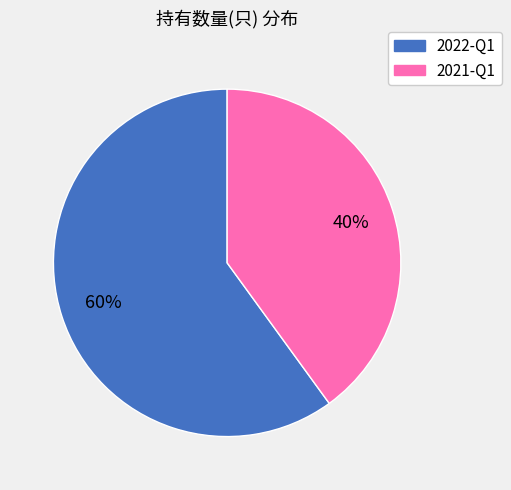

Do 2022-Q1 and 2021-Q1 together represent more than half of the pie?

Yes